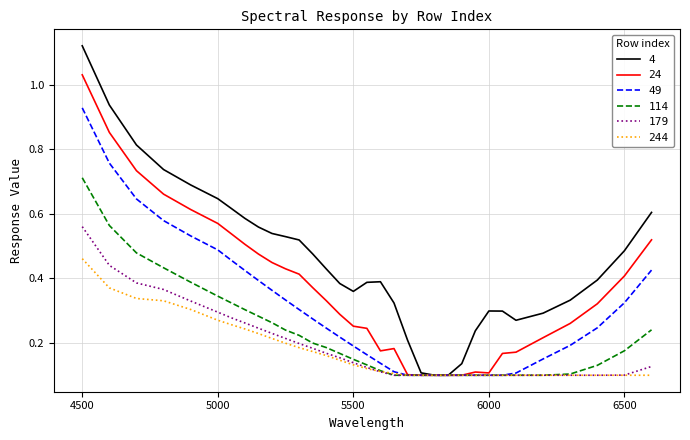

List the series in order of their peak value, highest first.

4, 24, 49, 114, 179, 244